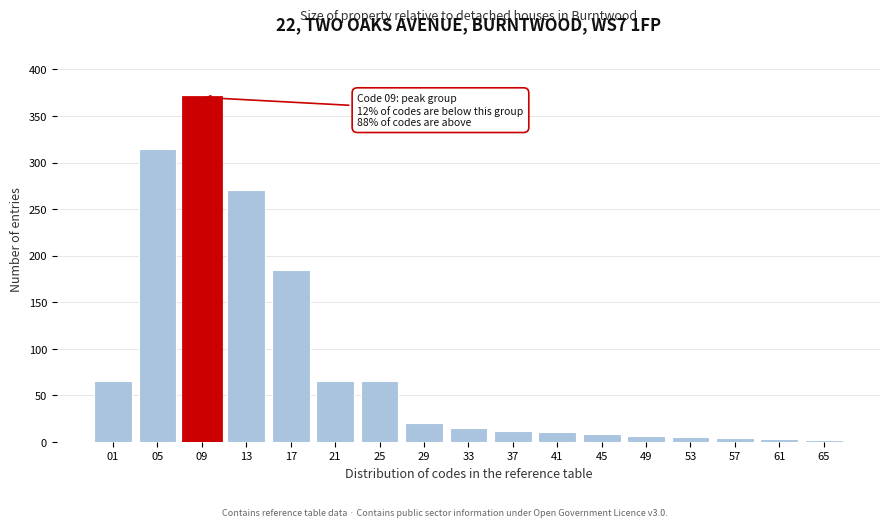

The chart shows a value of 10 at 41. True or false?

True